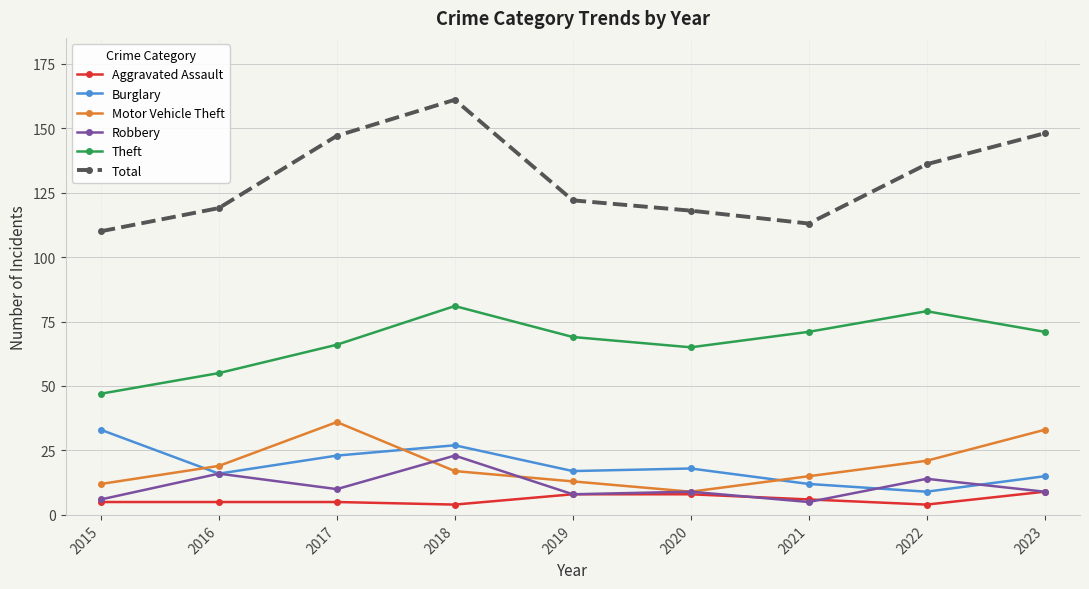

Is the value of Total at 2016 greater than the value of Burglary at 2015?

Yes